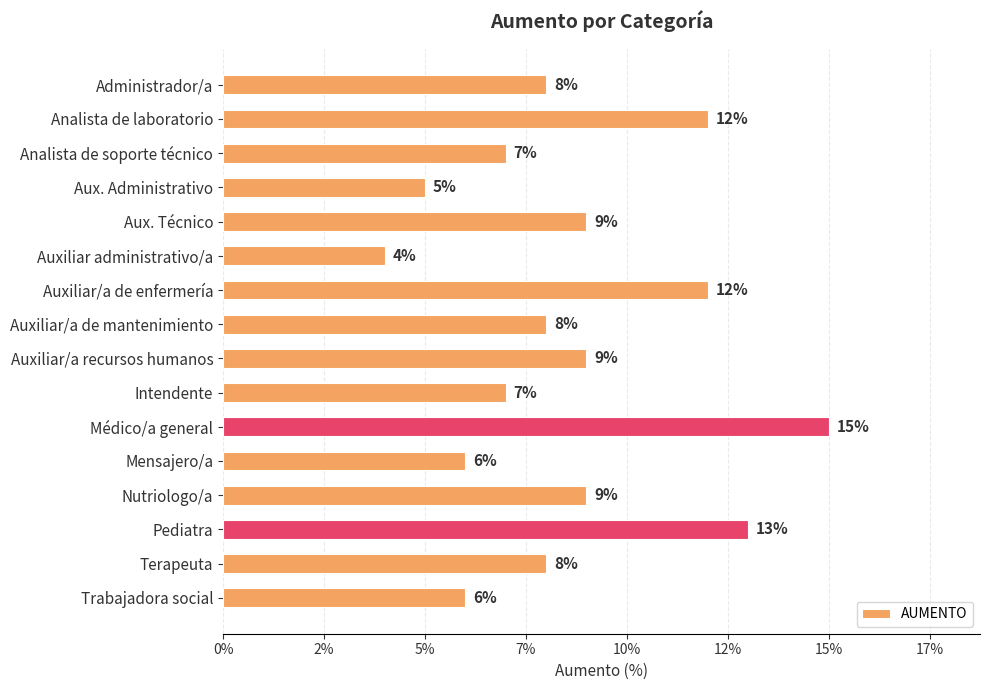

Are the bars horizontal?

Yes